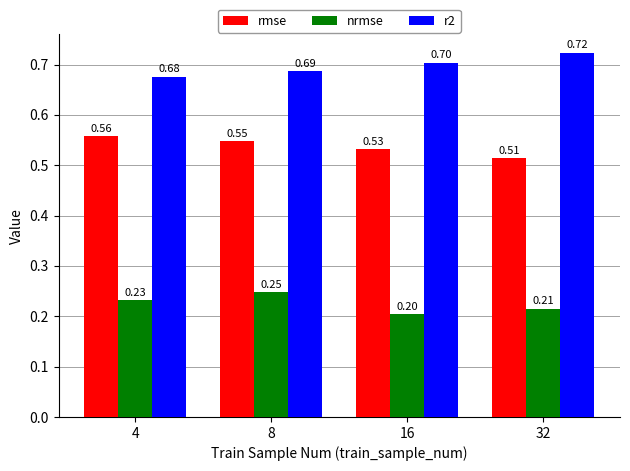

At 8, list the series in order from smallest to largest.

nrmse, rmse, r2